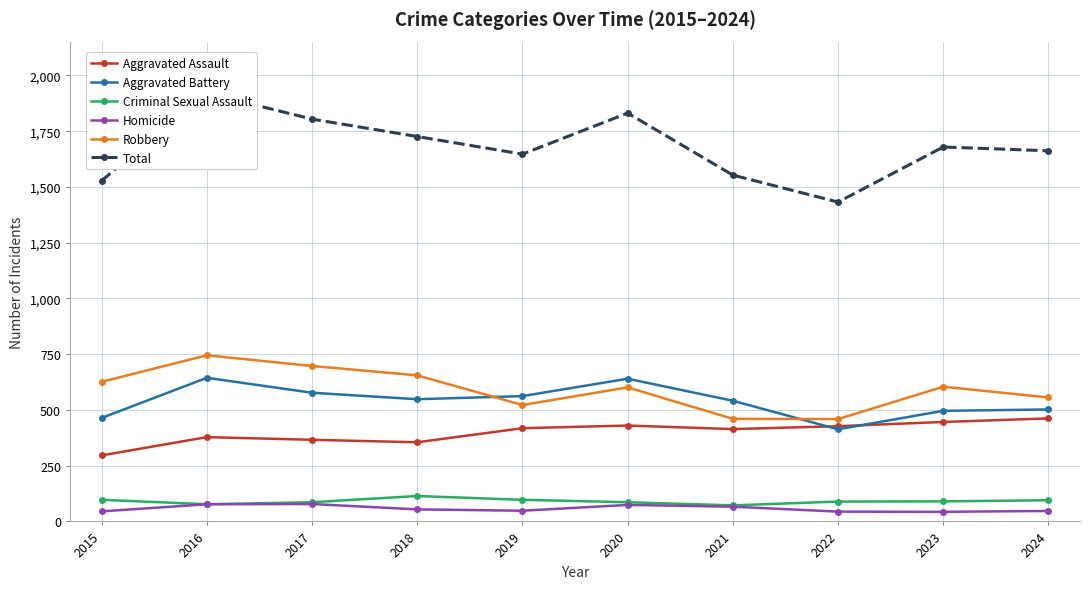

True or false: Homicide and Robbery cross at least once.

False